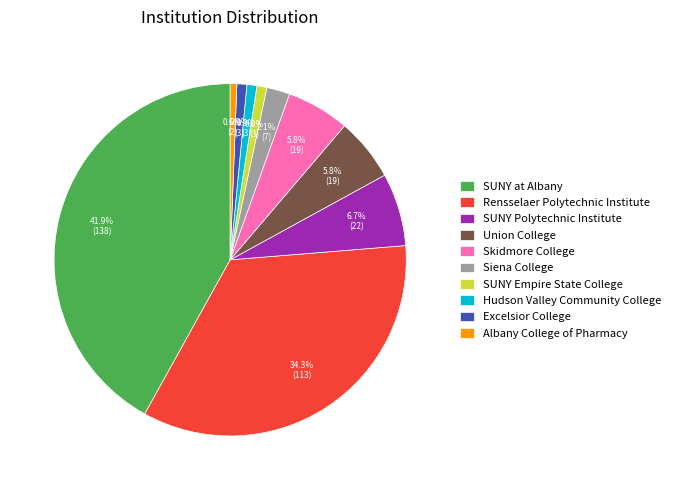

Which slice is the largest?

SUNY at Albany